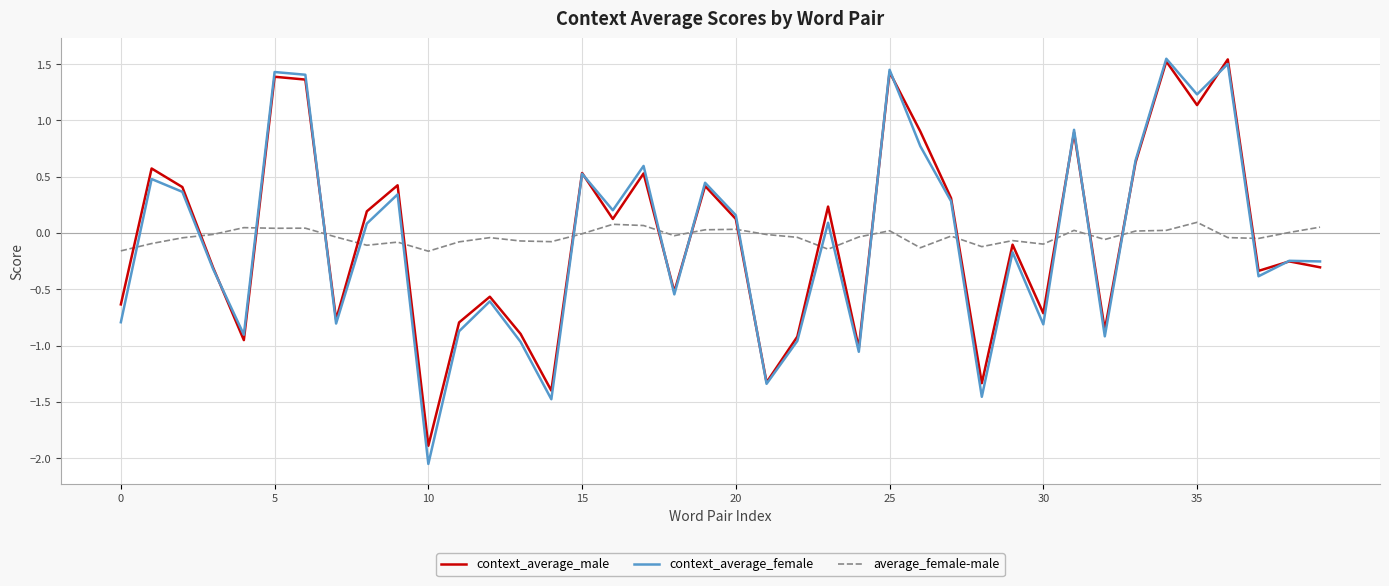

After their last crossing, which series has the higher values: average_female-male or context_average_male?

average_female-male